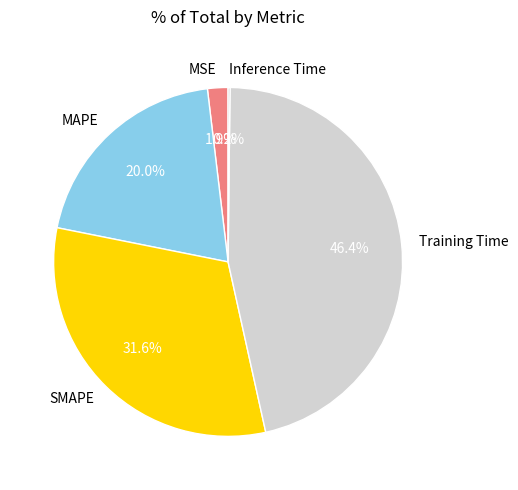

To the nearest percent, what is the average slice percentage?

20%